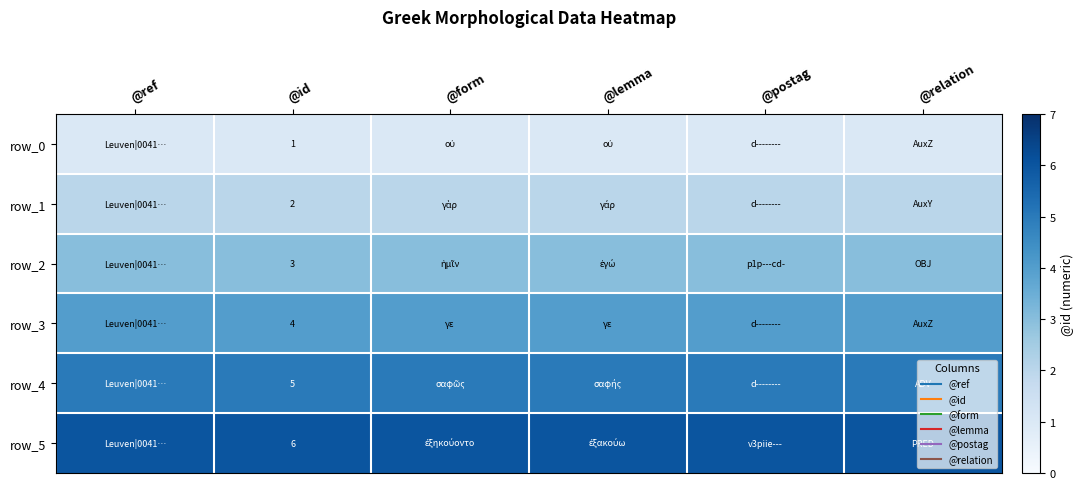

Between @lemma and @form, which is larger?

@lemma